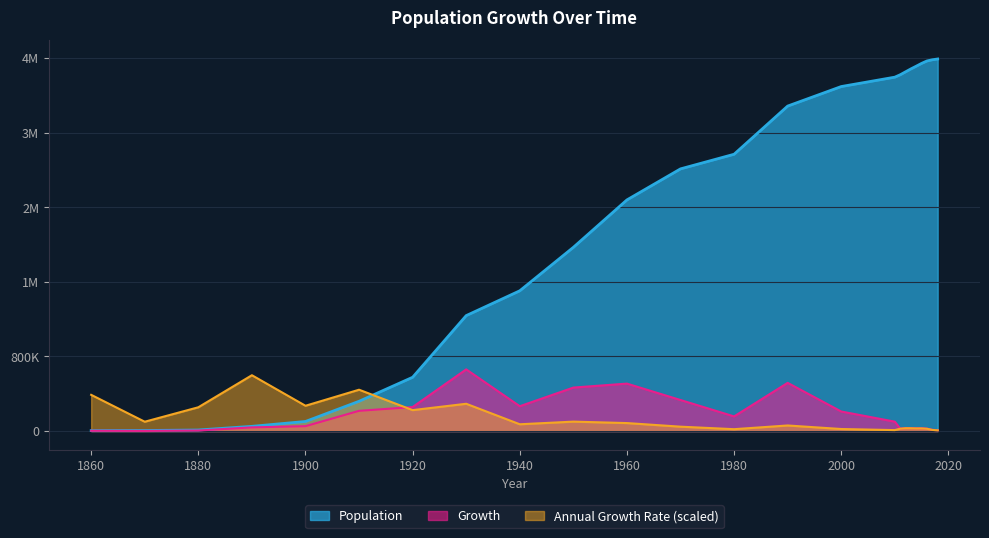

Where does the Growth series first go above 52084?

1910